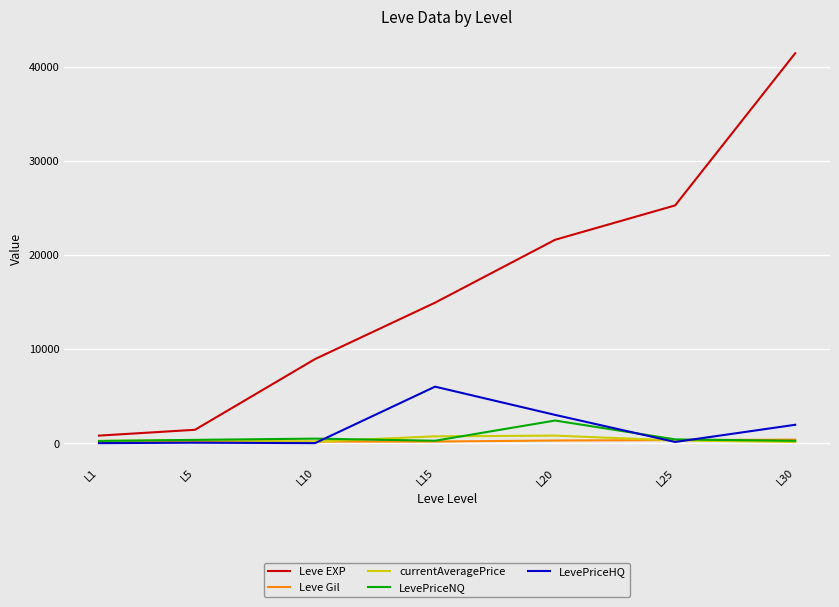

How many series are shown in this chart?

5